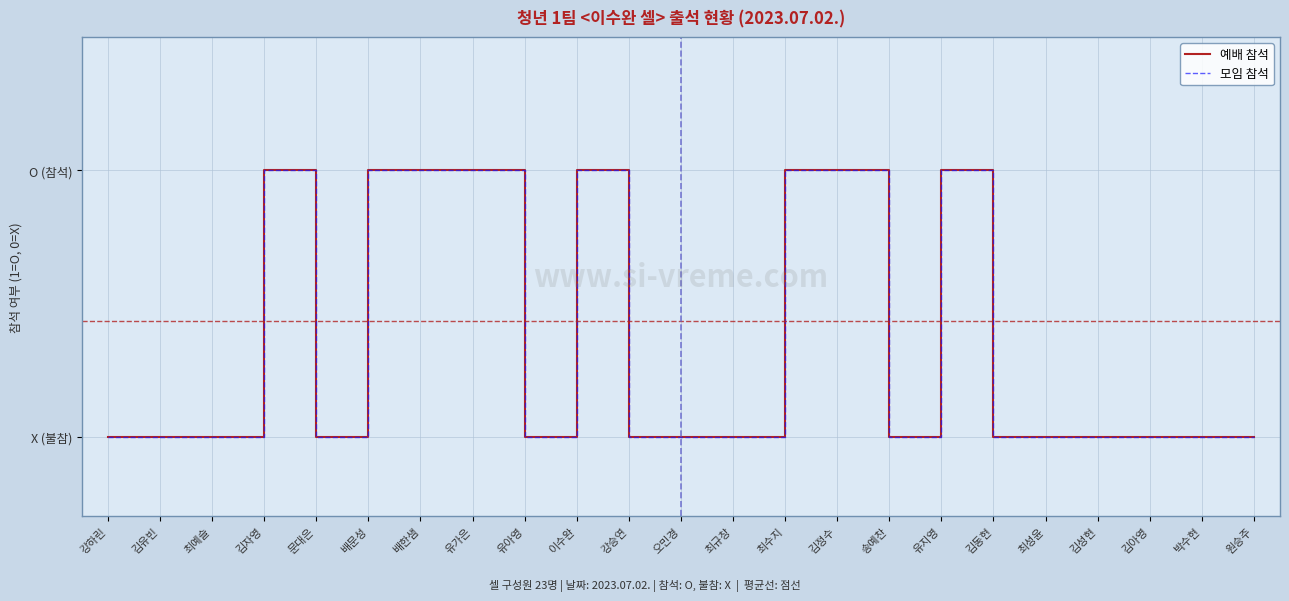

Does the chart display data point markers on the line(s)?

No